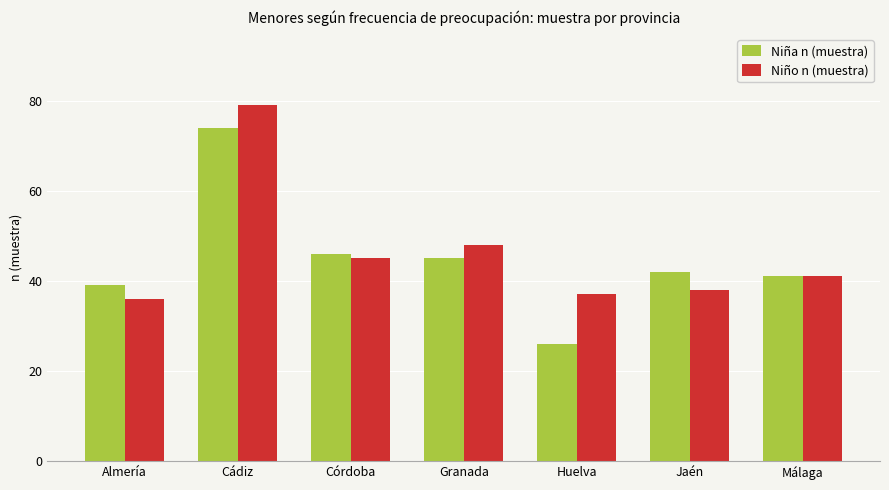

What is the value of the Niña n (muestra) bar at the 3rd from the left?

46